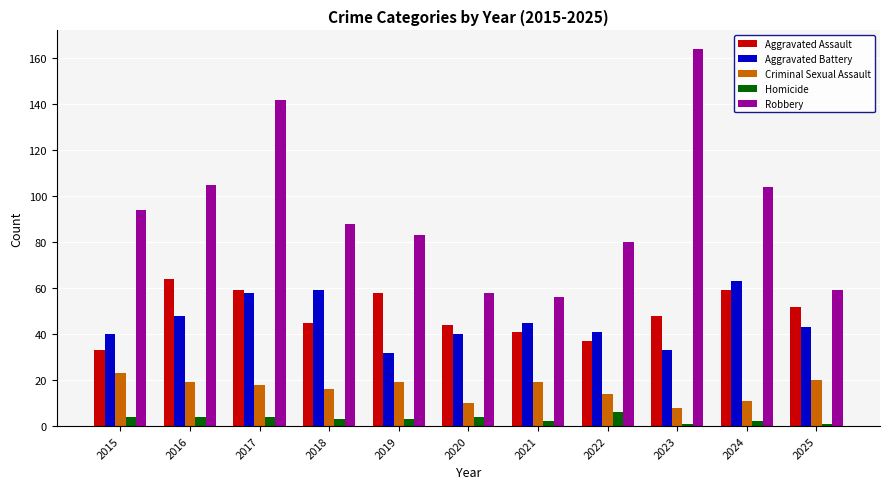

What is the smallest value displayed?

1